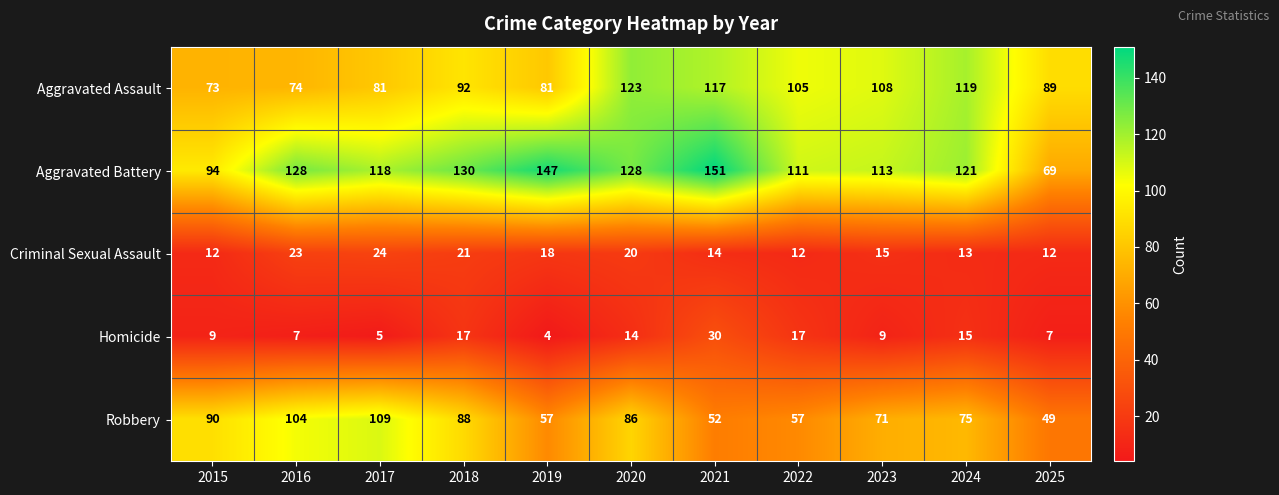

Which label corresponds to the largest value in the chart?

2021